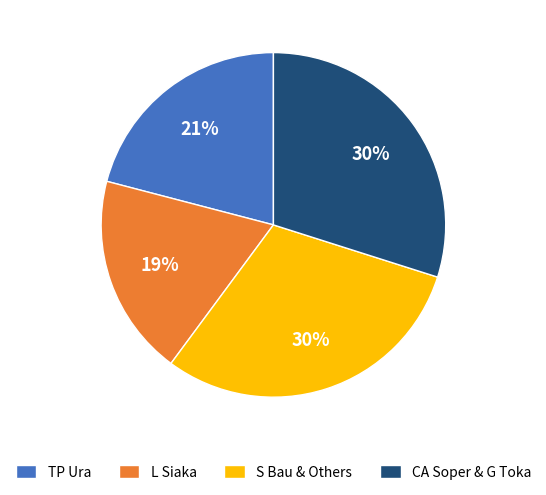

Which category has the smallest portion of the pie?

L Siaka